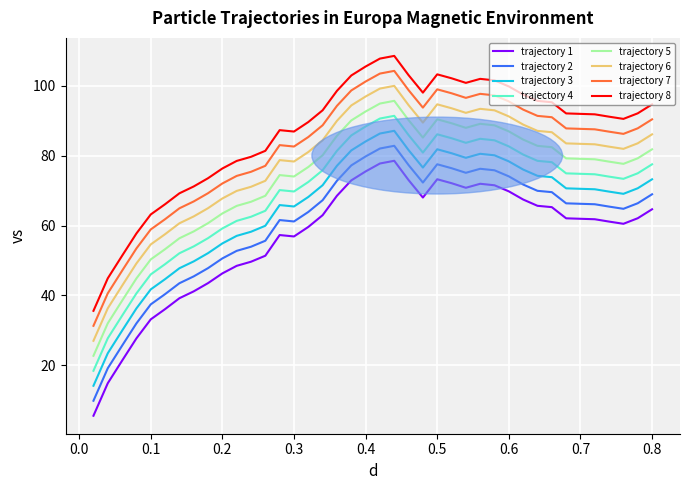

True or false: trajectory 1 and trajectory 8 intersect in this chart.

False